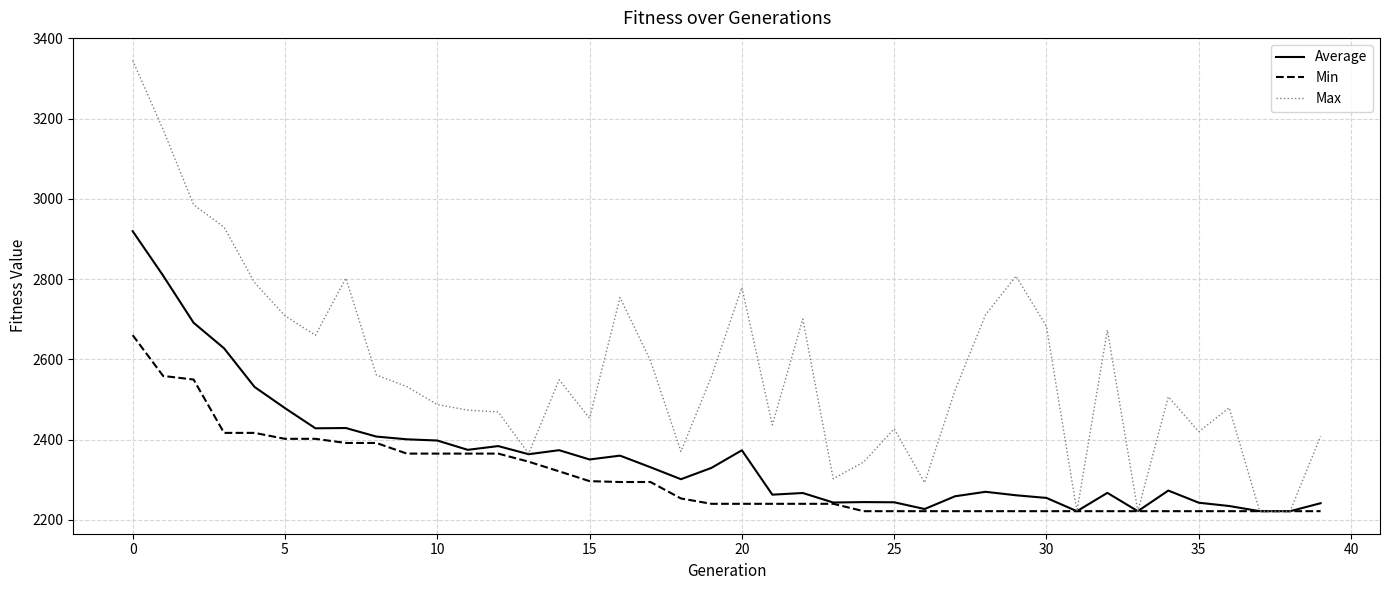

What is the minimum value for Max?

2221.6